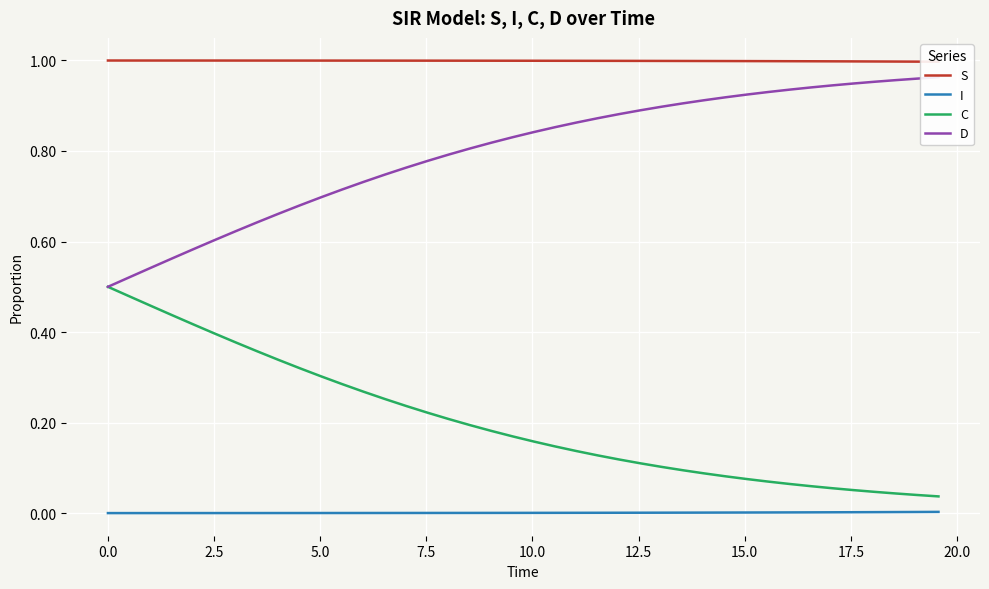

Reading left to right, list all the values displayed in this chart.

S: 1.0	1.0	1.0	1.0	1.0	1.0	1.0	1.0	1.0	1.0	1.0	1.0	1.0	1.0	1.0	1.0	1.0	1.0	1.0	1.0	1.0	1.0	1.0	1.0	1.0	1.0	1.0	1.0	1.0	1.0	1.0	1.0	1.0	1.0	1.0	1.0	1.0	1.0	1.0	1.0
I: 0.0	0.0	0.0	0.0	0.0	0.0	0.0	0.0	0.0	0.0	0.0	0.0	0.0	0.0	0.0	0.0	0.0	0.0	0.0	0.0	0.0	0.0	0.0	0.0	0.0	0.0	0.0	0.0	0.0	0.0	0.0	0.0	0.0	0.0	0.0	0.0	0.0	0.0	0.0	0.0
C: 0.5	0.5	0.5	0.4	0.4	0.4	0.4	0.4	0.3	0.3	0.3	0.3	0.3	0.3	0.2	0.2	0.2	0.2	0.2	0.2	0.2	0.1	0.1	0.1	0.1	0.1	0.1	0.1	0.1	0.1	0.1	0.1	0.1	0.1	0.1	0.1	0.0	0.0	0.0	0.0
D: 0.5	0.5	0.5	0.6	0.6	0.6	0.6	0.6	0.7	0.7	0.7	0.7	0.7	0.7	0.8	0.8	0.8	0.8	0.8	0.8	0.8	0.9	0.9	0.9	0.9	0.9	0.9	0.9	0.9	0.9	0.9	0.9	0.9	0.9	0.9	0.9	1.0	1.0	1.0	1.0